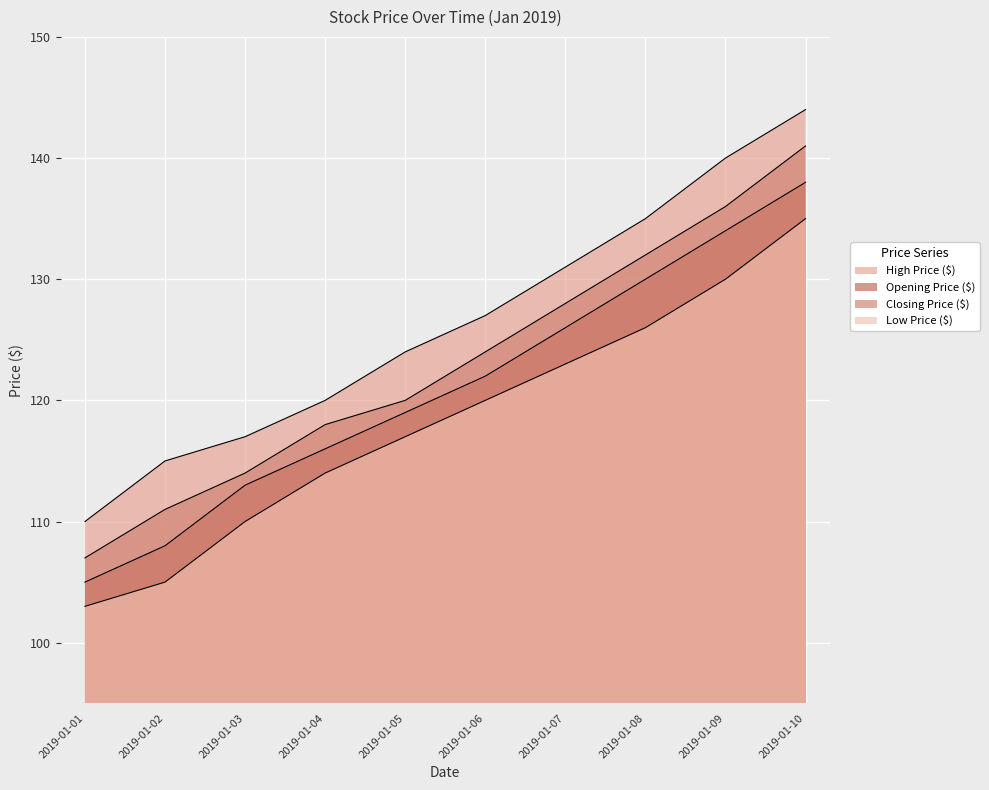

At which category does the chart reach its minimum across all series?

2019-01-01